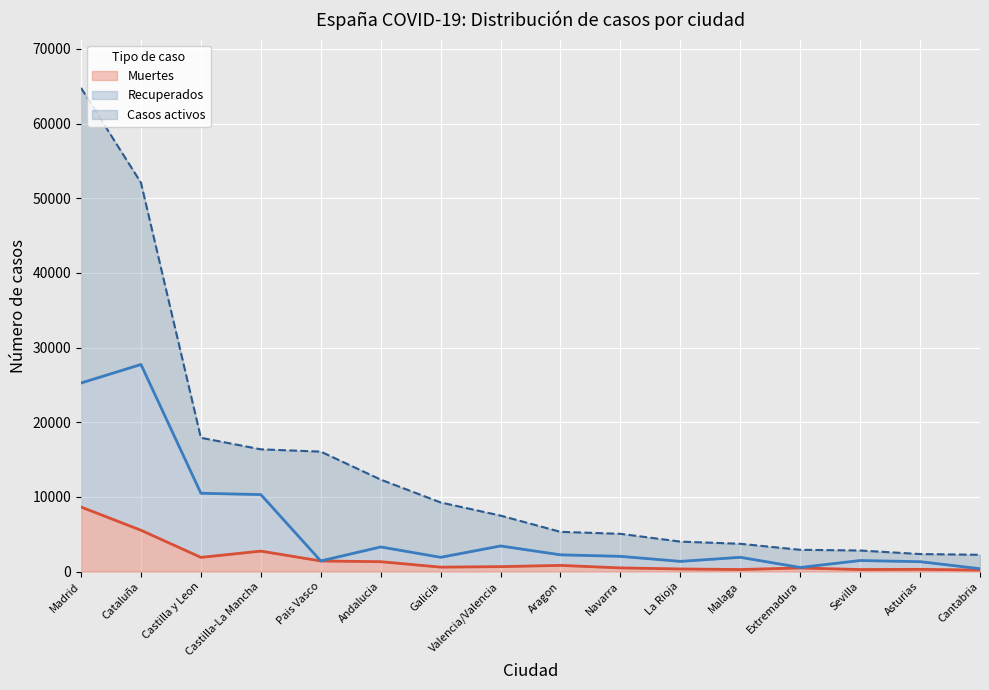

At which category is the sum across all series the highest?

Madrid